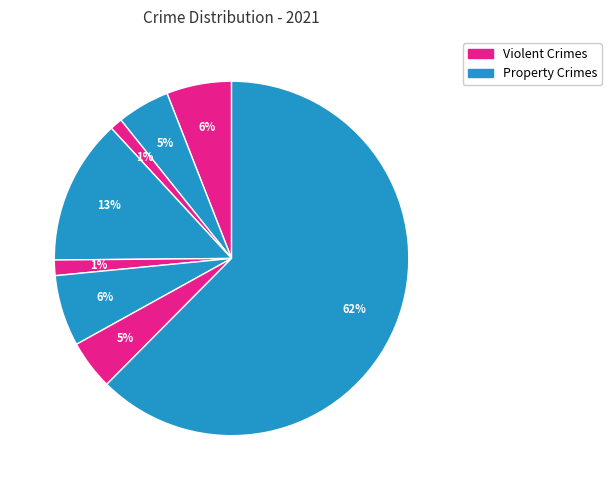

Count the number of slices in the pie.

8